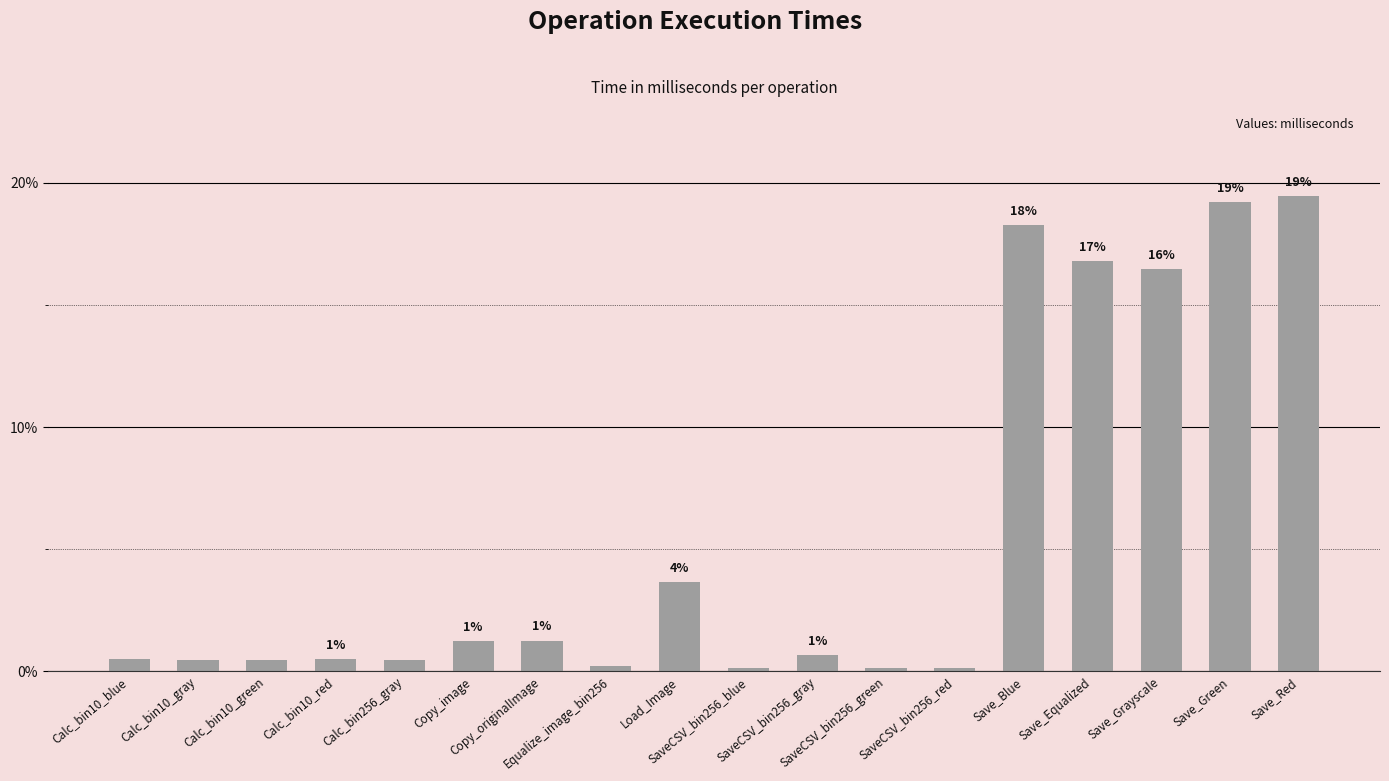

Reading left to right, extract all data points from this chart.

0.5	0.5	0.5	0.5	0.5	1.2	1.3	0.2	3.6	0.1	0.7	0.1	0.1	18.3	16.8	16.5	19.2	19.4